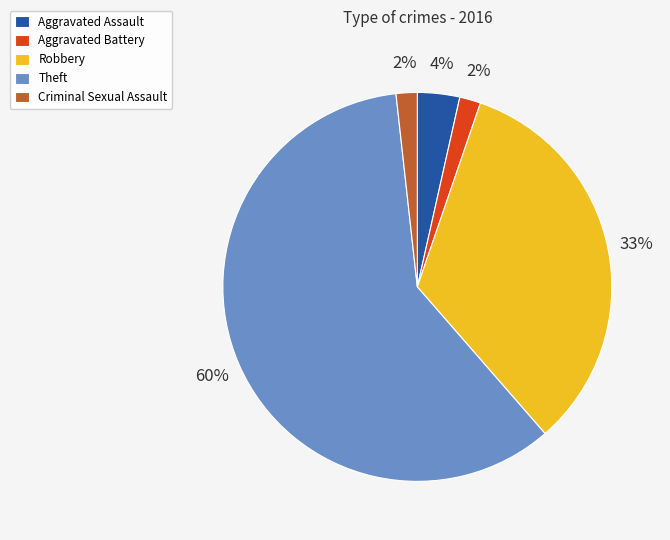

Between Aggravated Battery and Robbery, which is larger?

Robbery